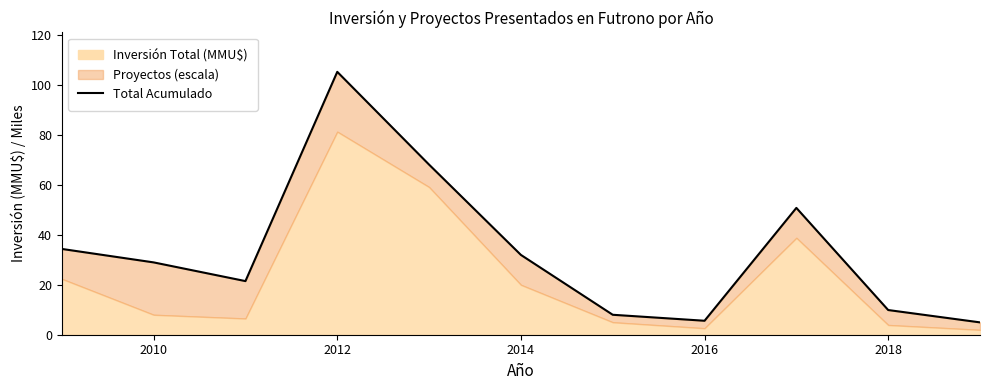

How many interior local peaks (higher than both neighbors) does the data have?

2